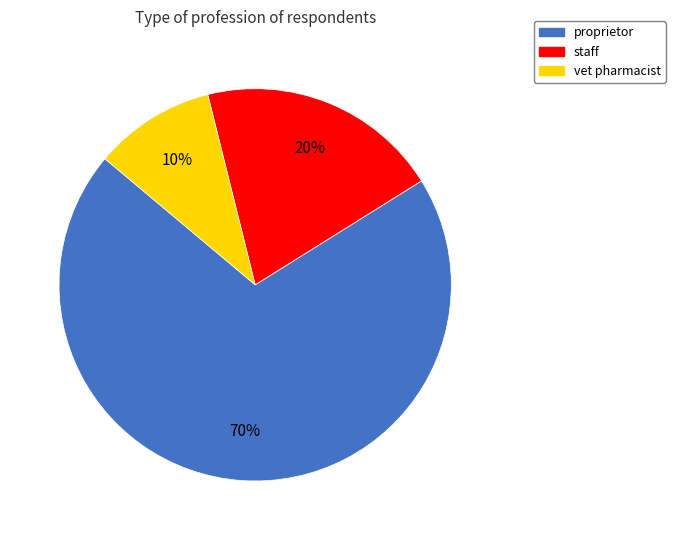

To the nearest percent, what is the difference between the vet pharmacist and proprietor slice percentages?

60%